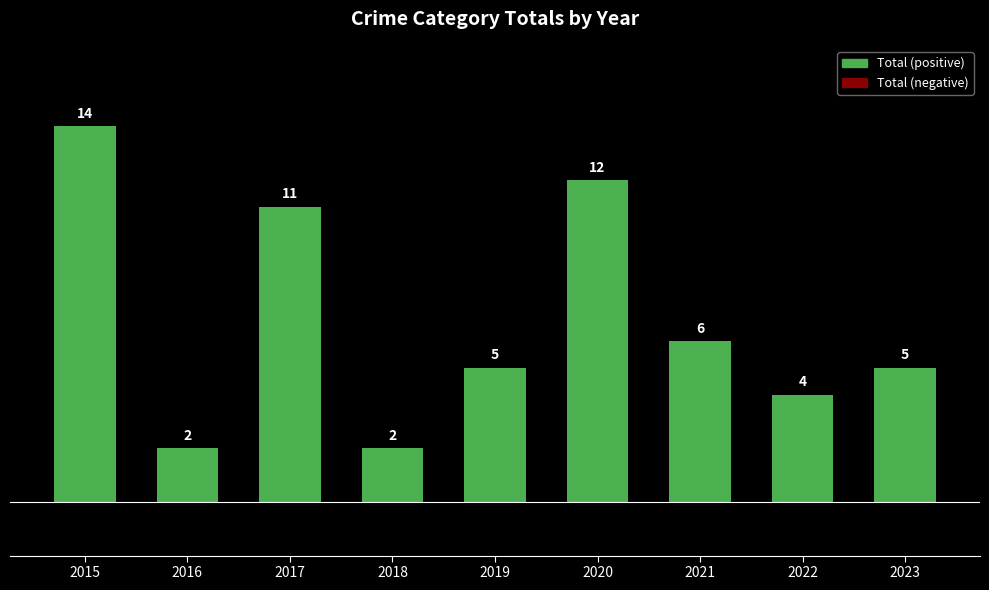

The chart shows a value of 6 at 2021. True or false?

True